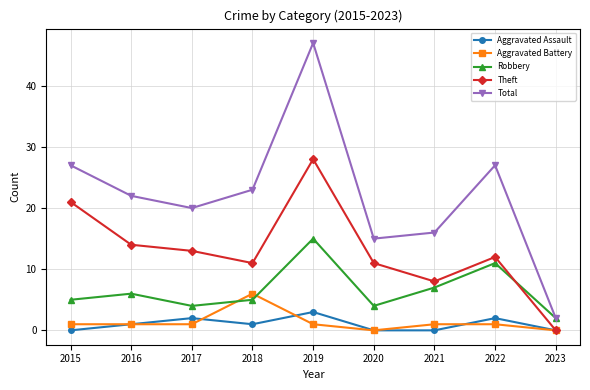

True or false: Aggravated Battery and Total cross at least once.

False